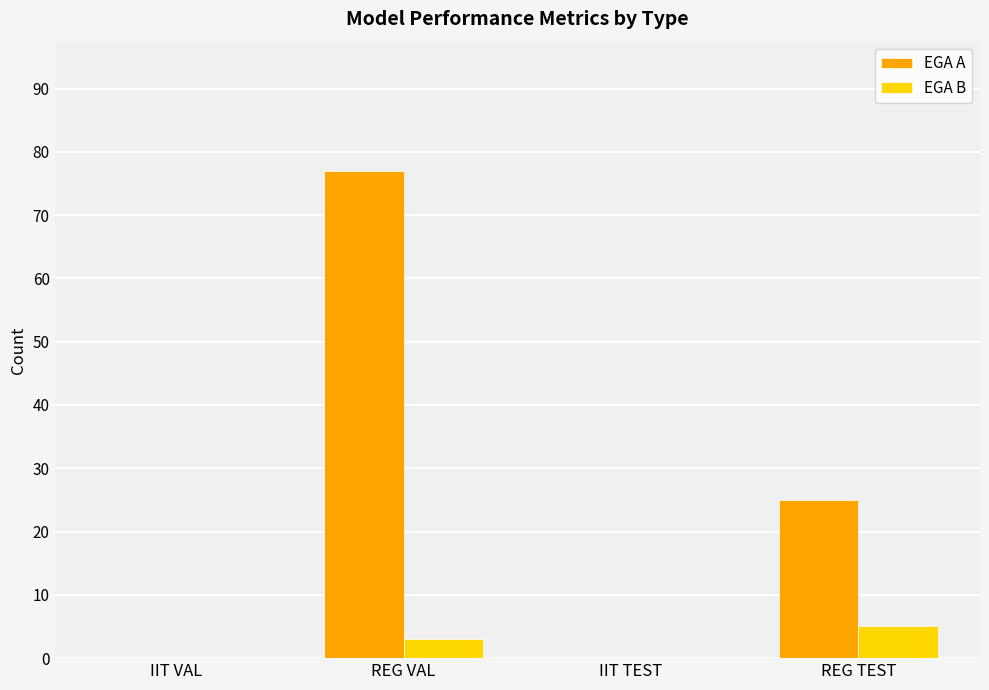

At which label is EGA A closest to 38?

REG TEST